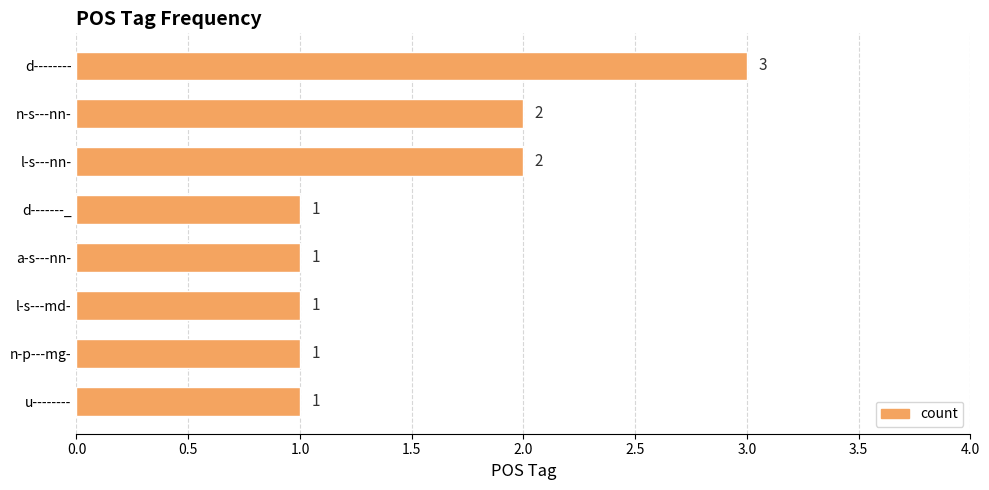

What is the sum of the values at u-------- and l-s---nn-?

3